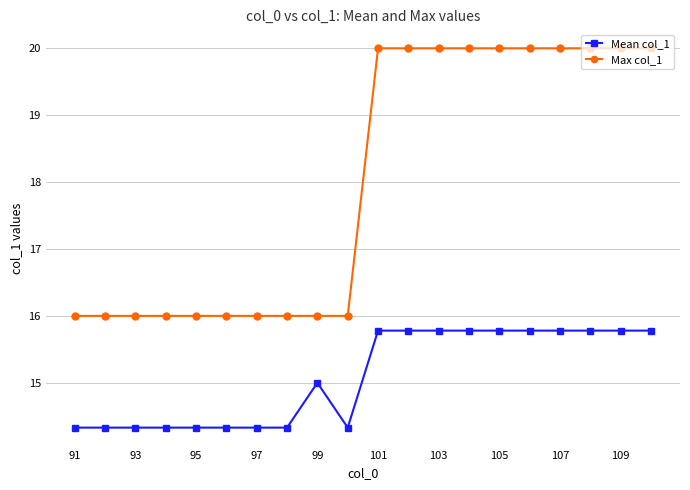

True or false: Max col_1 and Mean col_1 intersect in this chart.

False